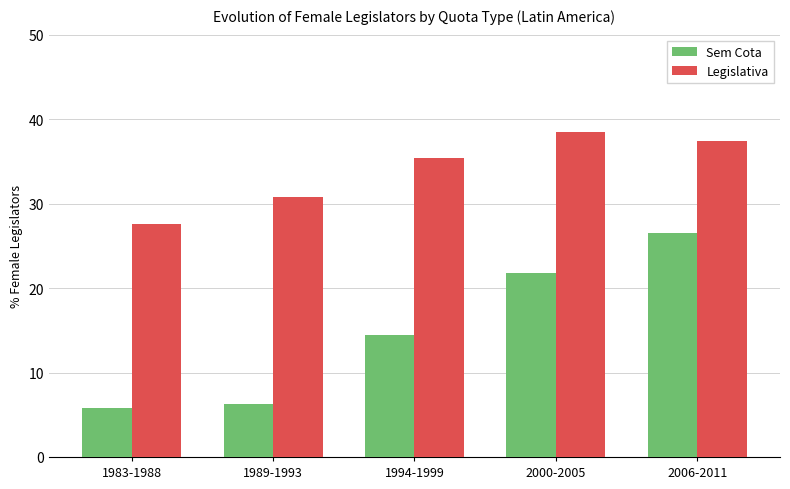

Rank the categories by Sem Cota value from highest to lowest.

2006-2011, 2000-2005, 1994-1999, 1989-1993, 1983-1988